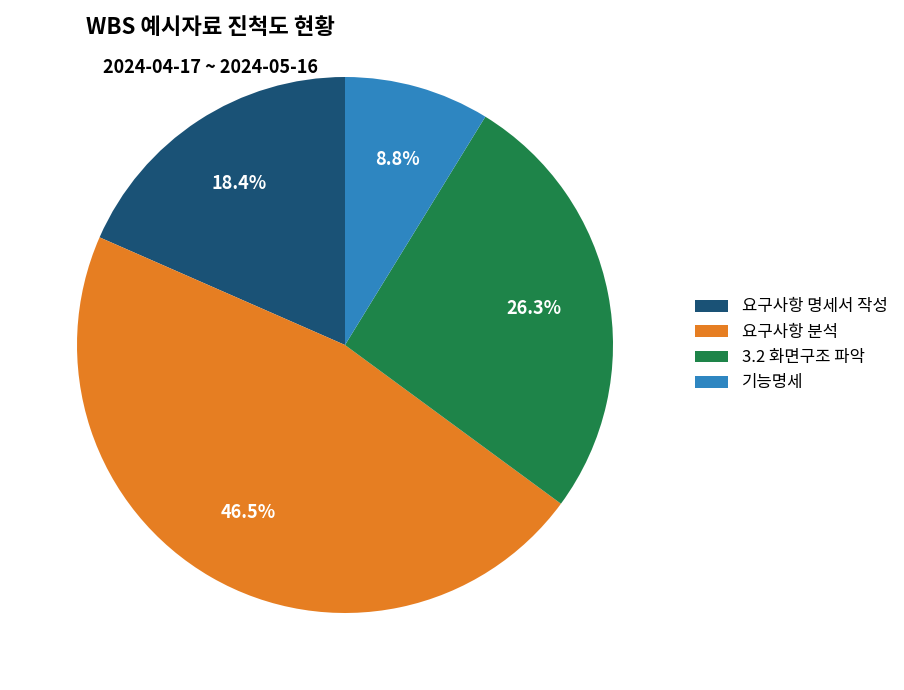

To the nearest percent, what is the difference between the 3.2 화면구조 파악 and 요구사항 명세서 작성 slice percentages?

8%